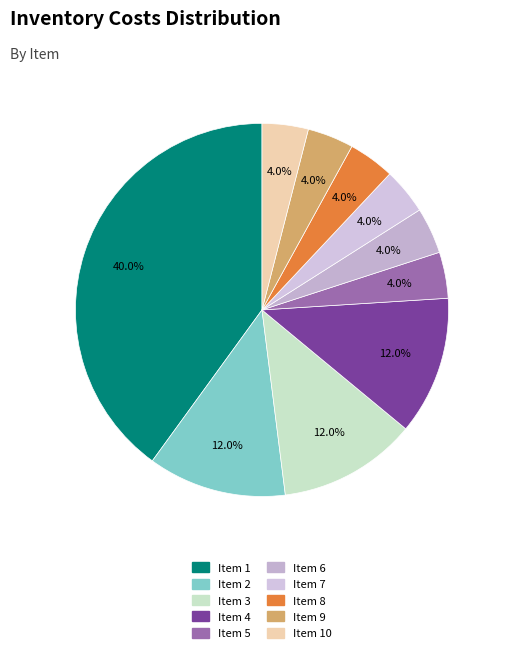

How many slices are in this pie chart?

10